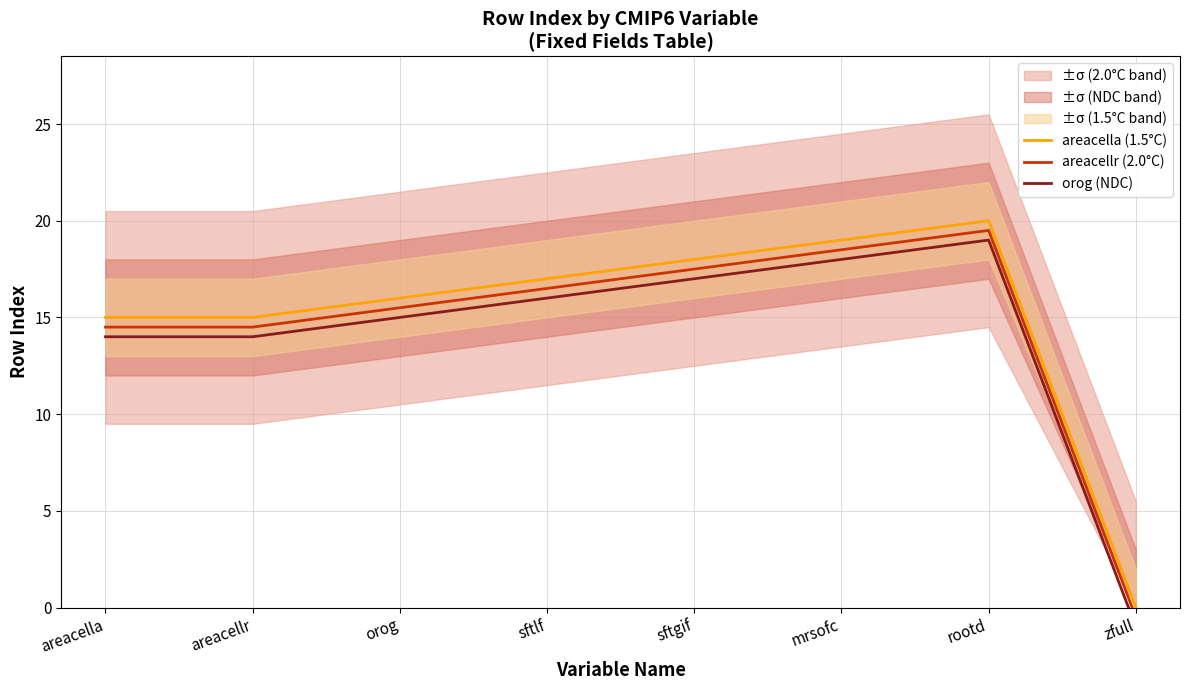

True or false: areacella (1.5°C) has more than 1 points higher than both neighbors.

False